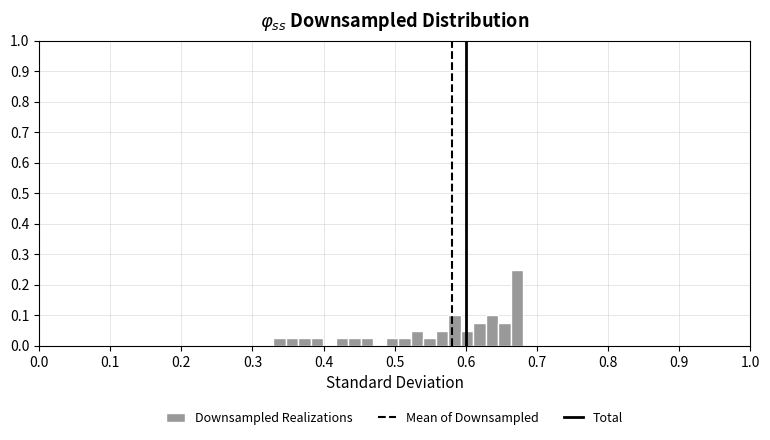

Read against the x-axis, roughly where is the centre of the tallest bar?

0.67